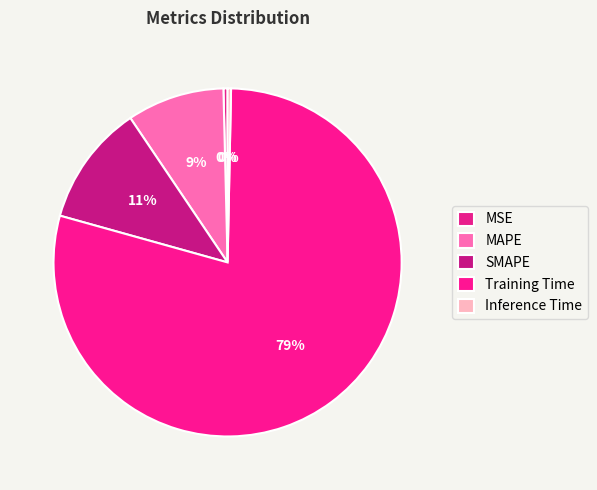

To the nearest percent, what percentage of the pie is SMAPE?

11%